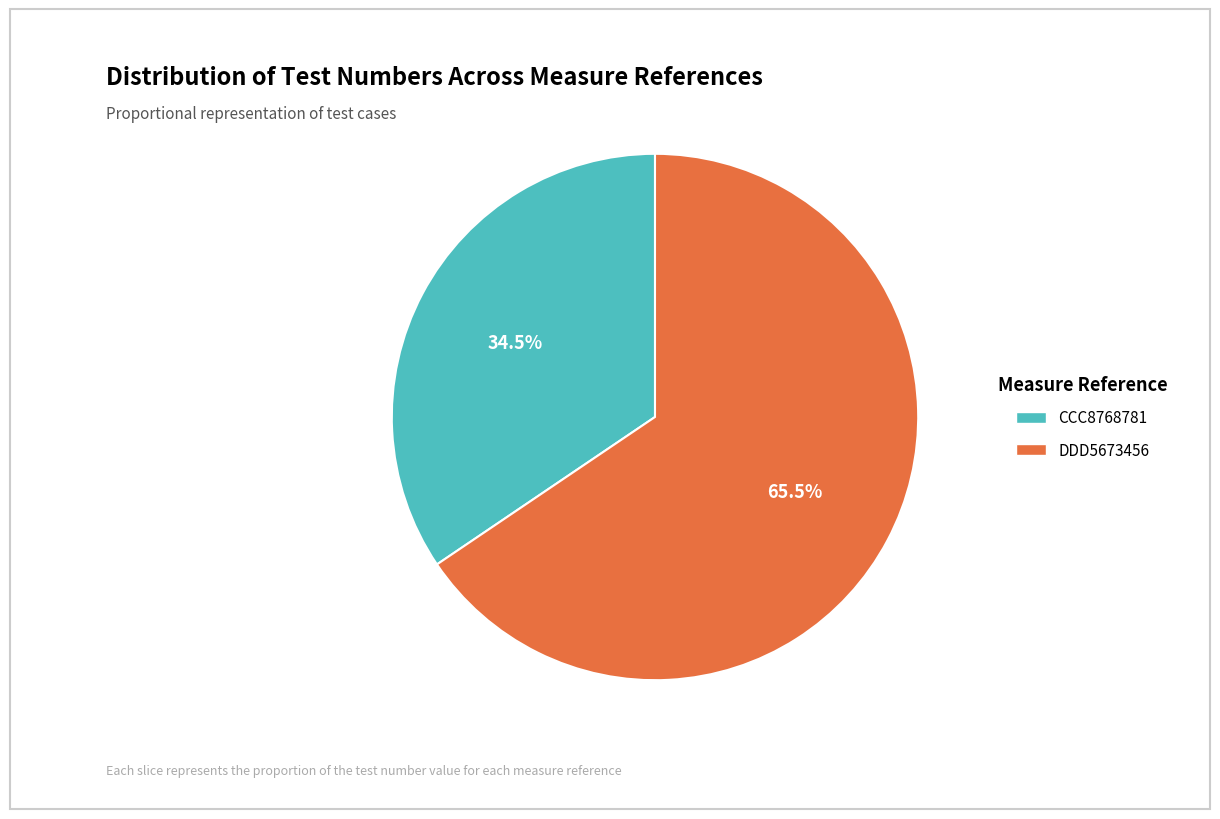

Which category has the smallest portion of the pie?

CCC8768781